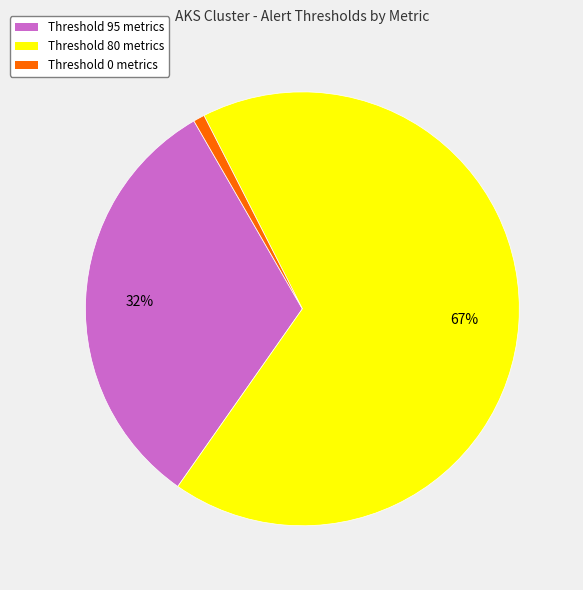

Is there any slice that represents more than half of the pie?

Yes